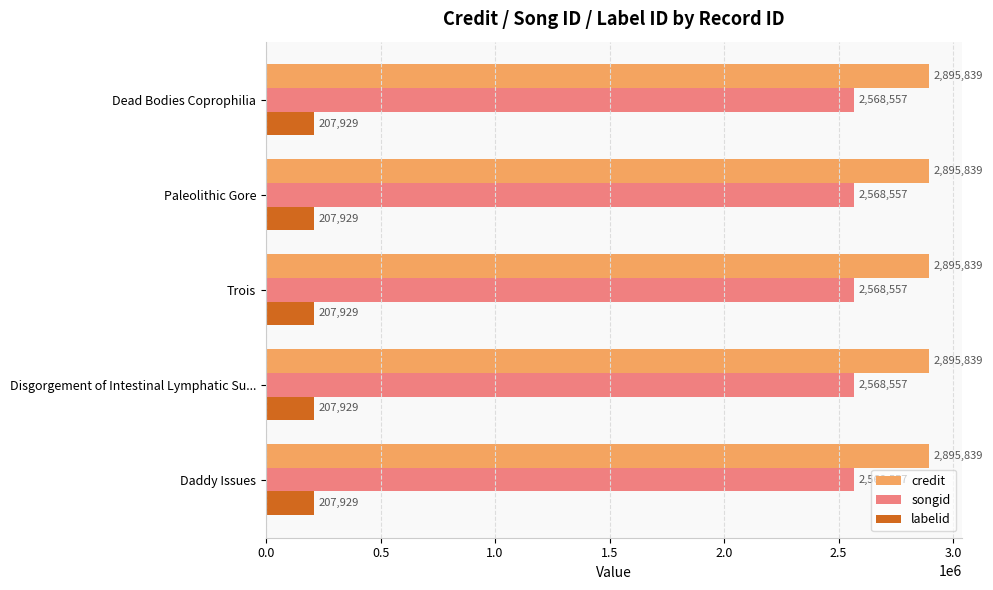

What is the highest value of the labelid series?

207929